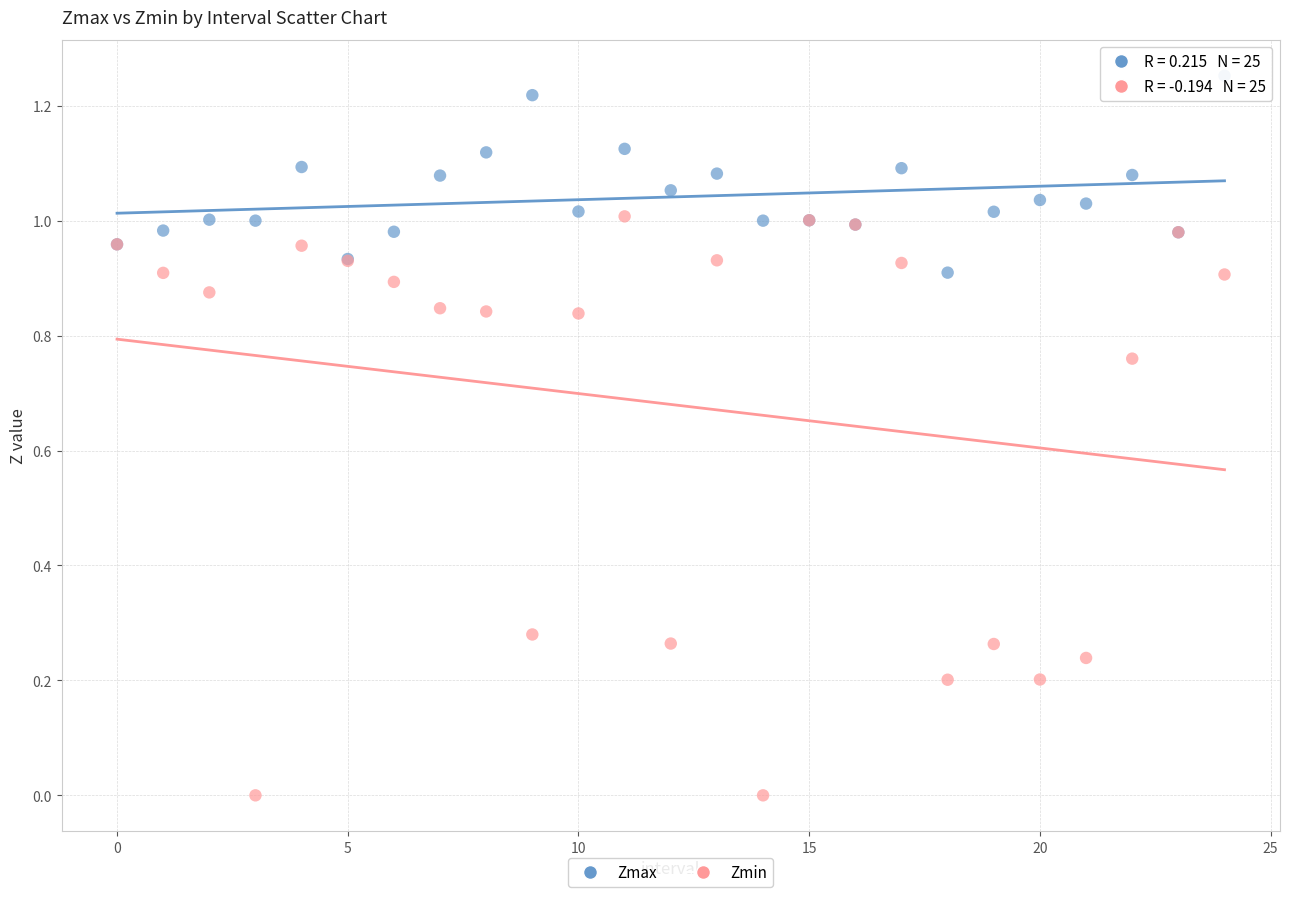

Which series reaches the maximum Y coordinate?

Zmax